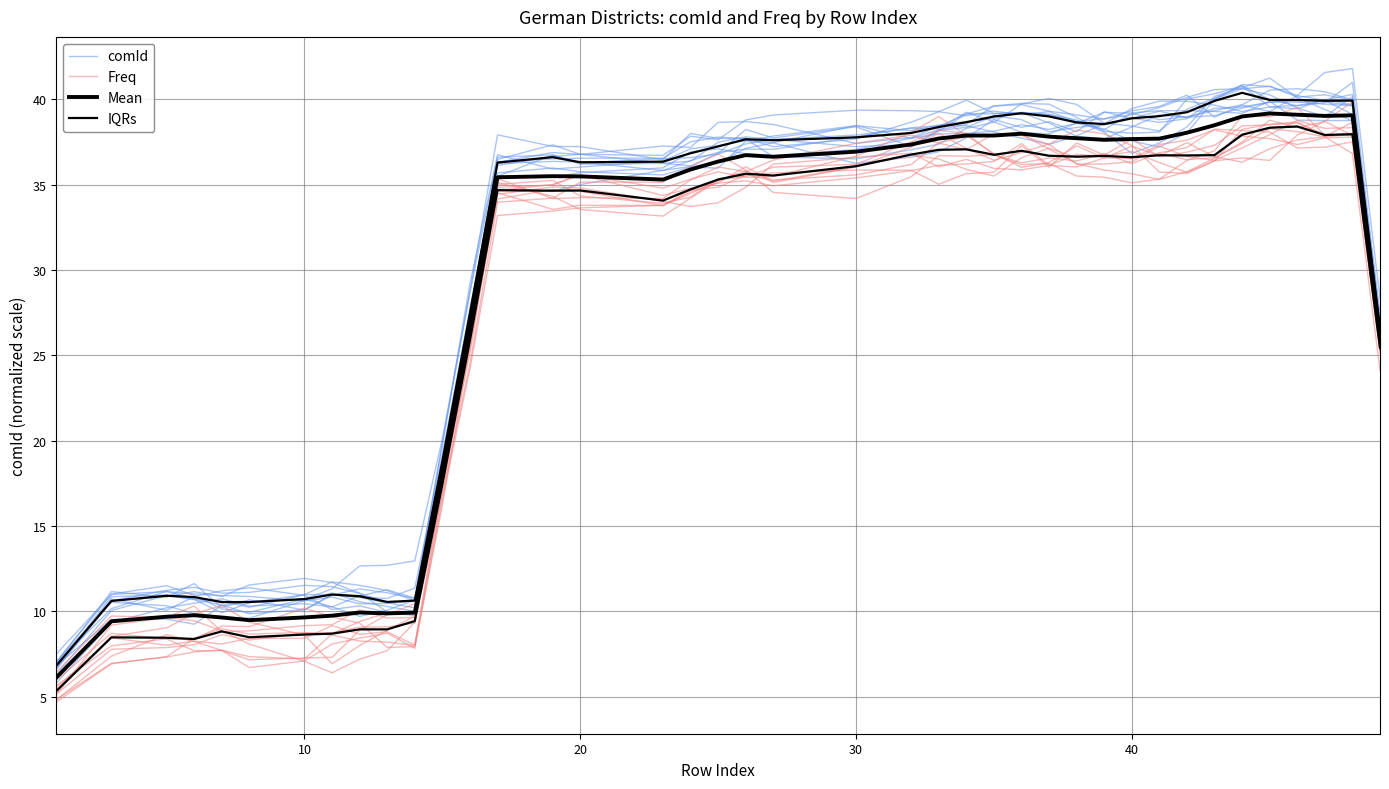

How many times do Mean and comId cross each other?

6